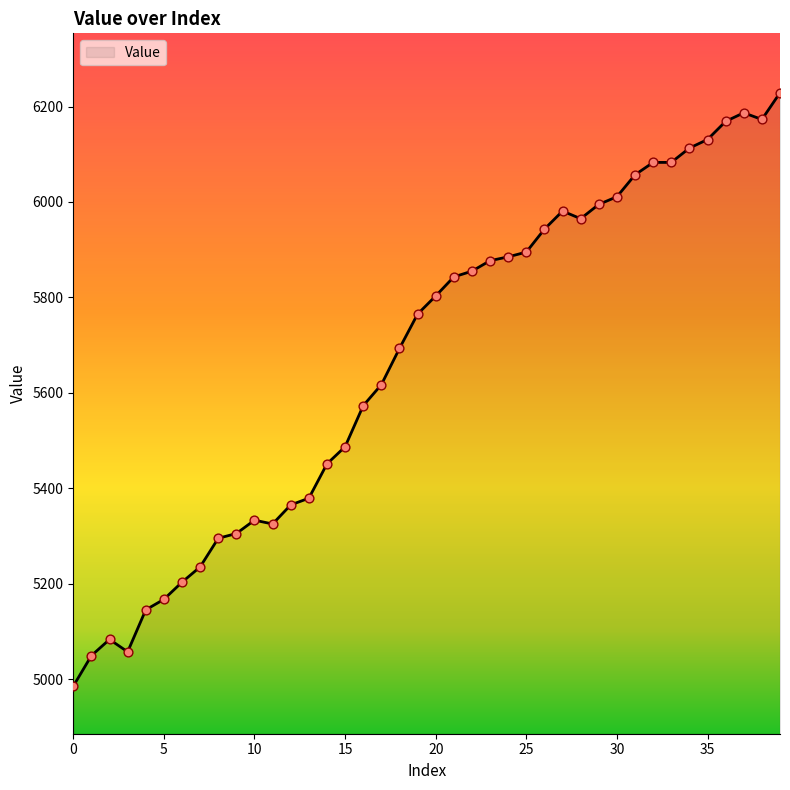

What is the minimum value shown in the chart?

4985